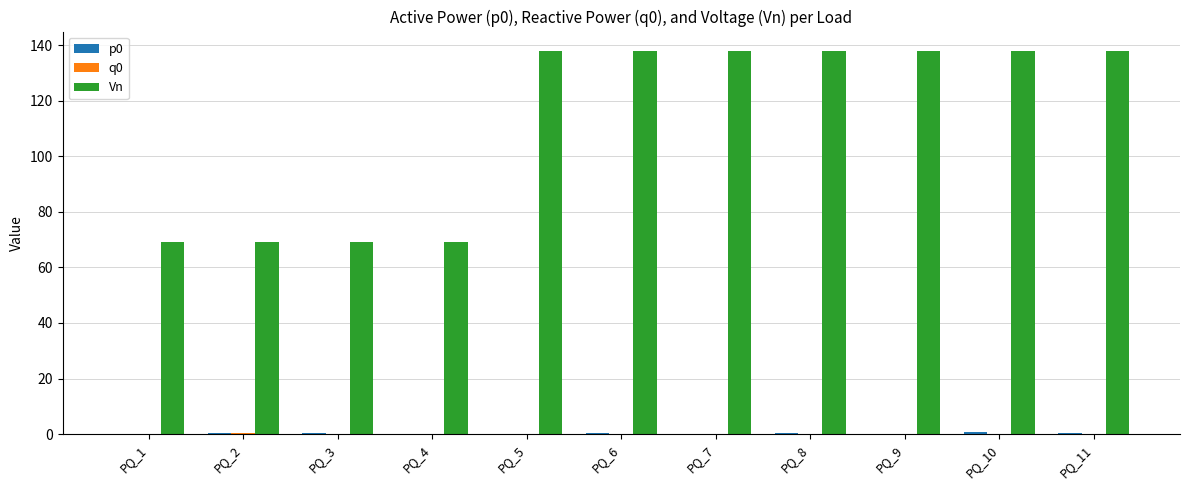

What is the highest value of the Vn series?

138.0